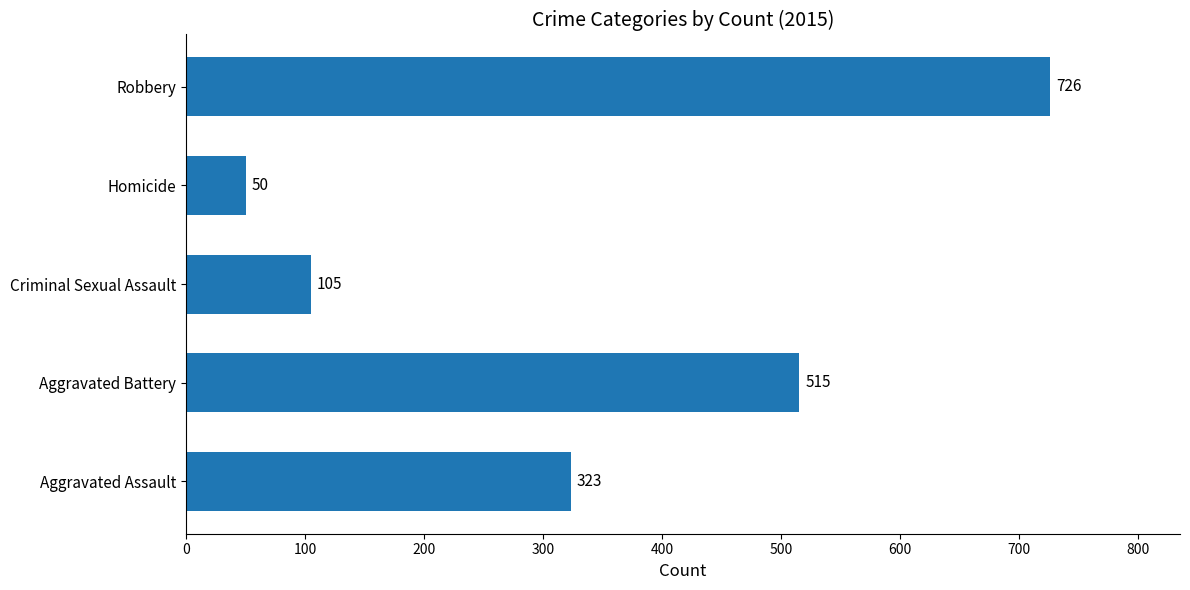

The value at Aggravated Assault is 147. True or false?

False